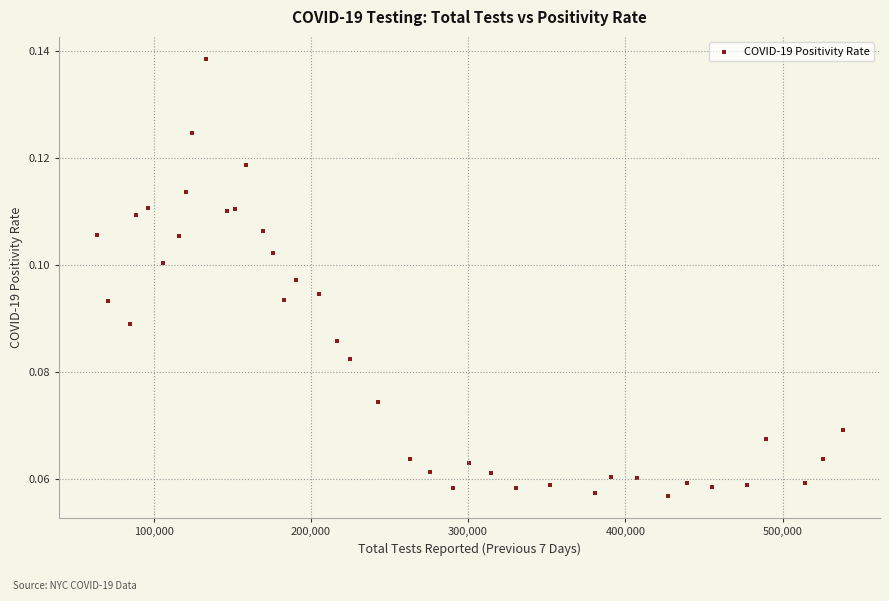

What is the range of X values (max minus min)?

474421.0